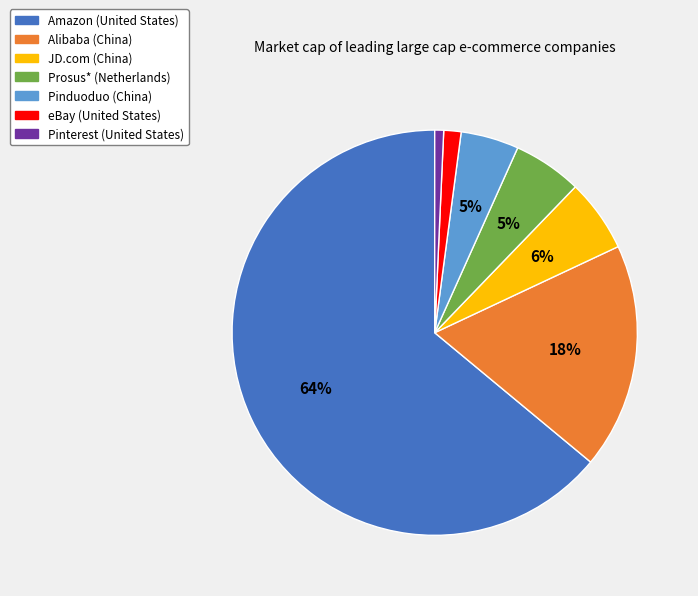

How many segments does this pie chart have?

7